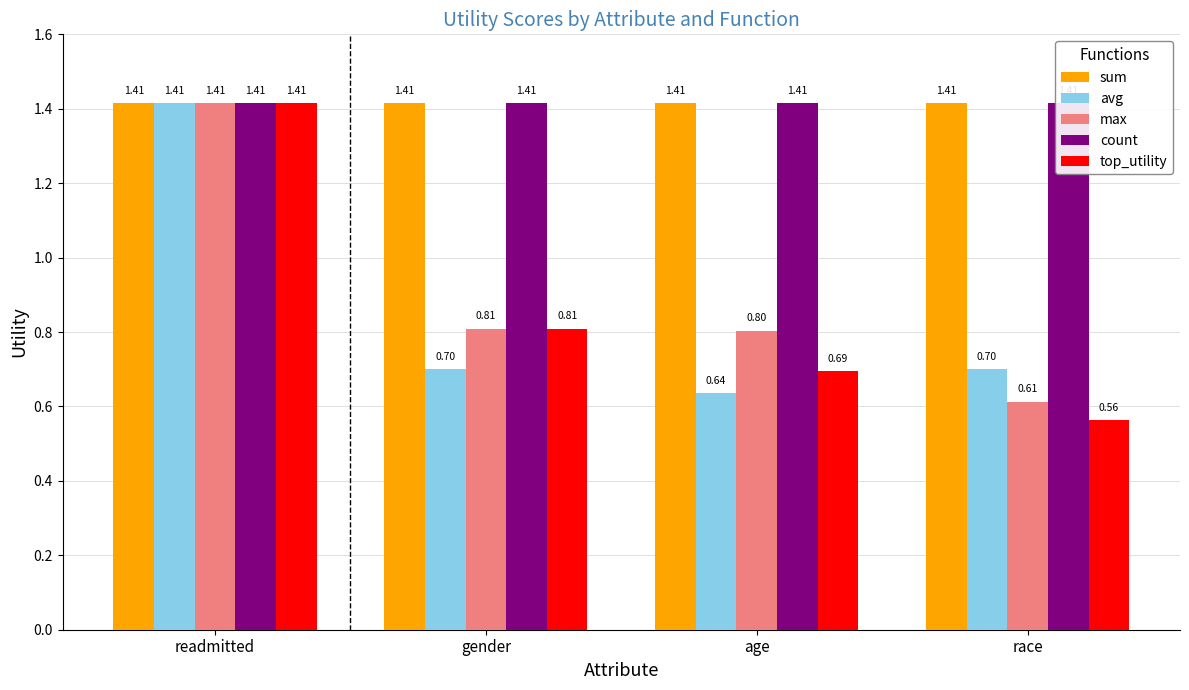

What is the difference between the avg values at age and gender?

0.1